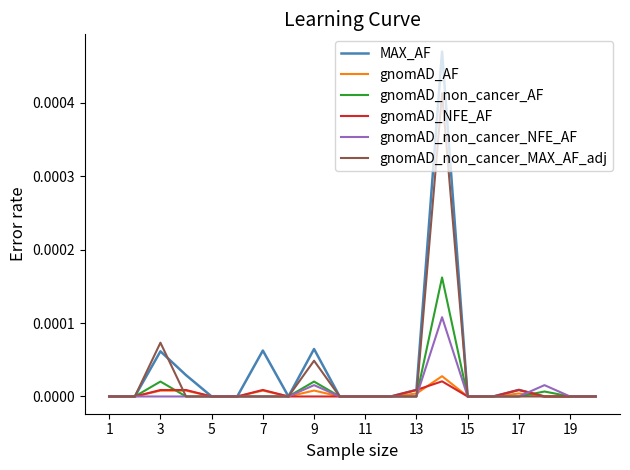

Rank the series by their maximum value, from highest to lowest.

MAX_AF, gnomAD_non_cancer_MAX_AF_adj, gnomAD_non_cancer_AF, gnomAD_non_cancer_NFE_AF, gnomAD_AF, gnomAD_NFE_AF